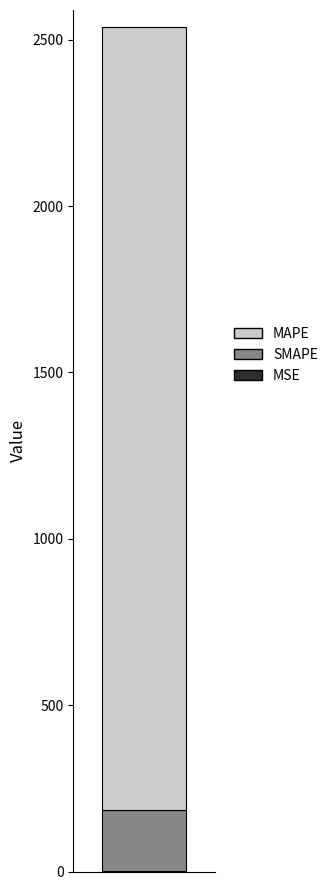

Does the chart contain stacked bars?

Yes